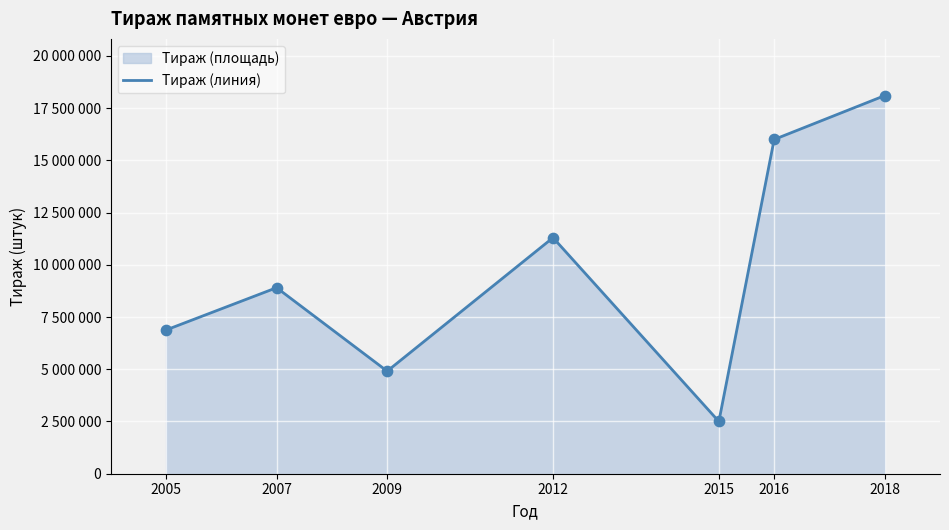

Which has a higher value, 2018 or 2005?

2018